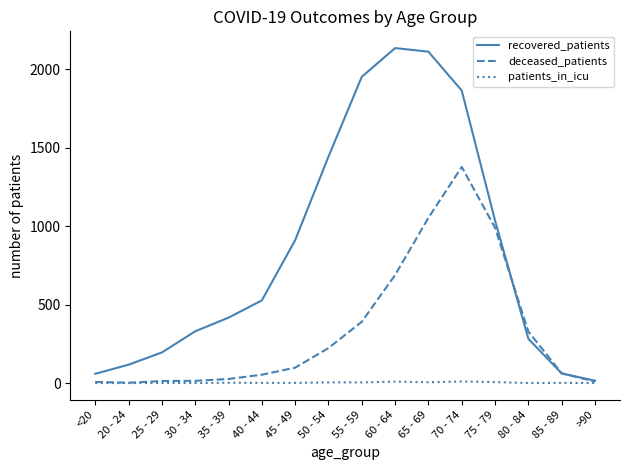

List the series in order of their overall mean, highest first.

recovered_patients, deceased_patients, patients_in_icu